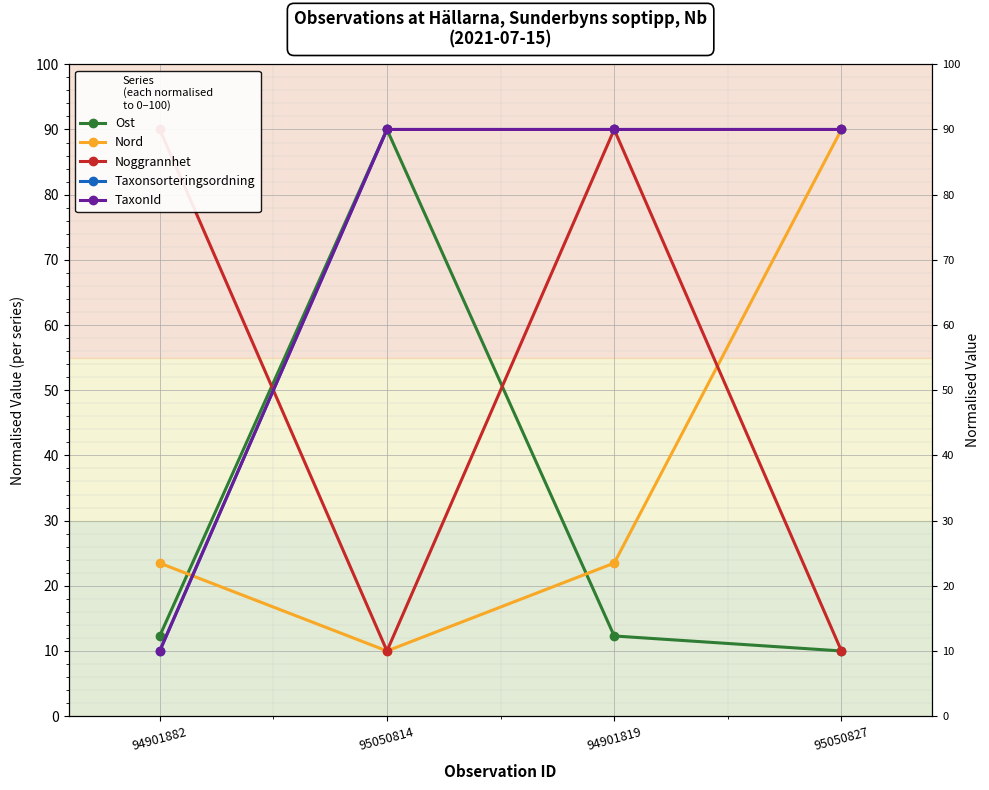

What is the value of the Noggrannhet point at the 2nd from the left?

10.0